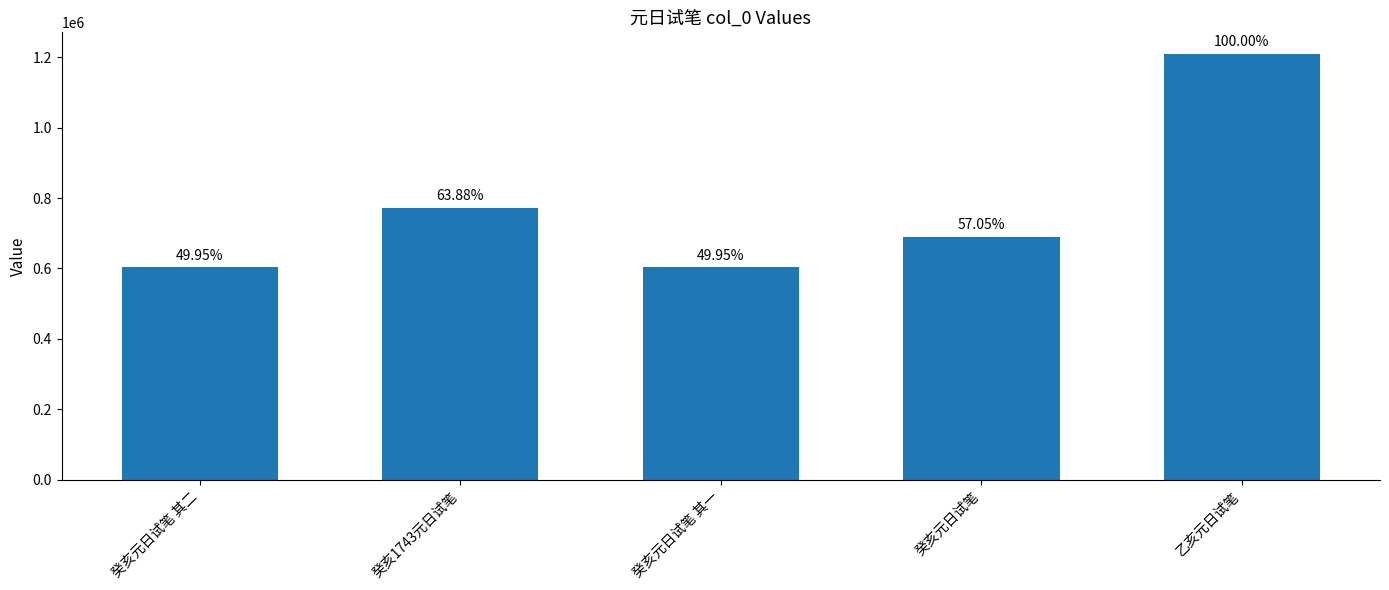

How many bars are there in total?

5